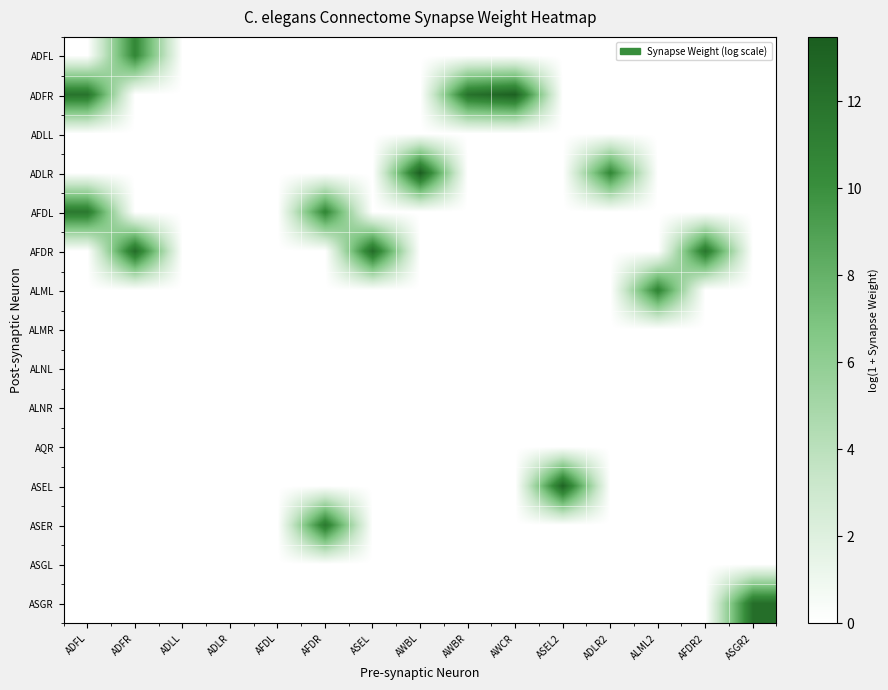

Count the number of data series in this chart.

15